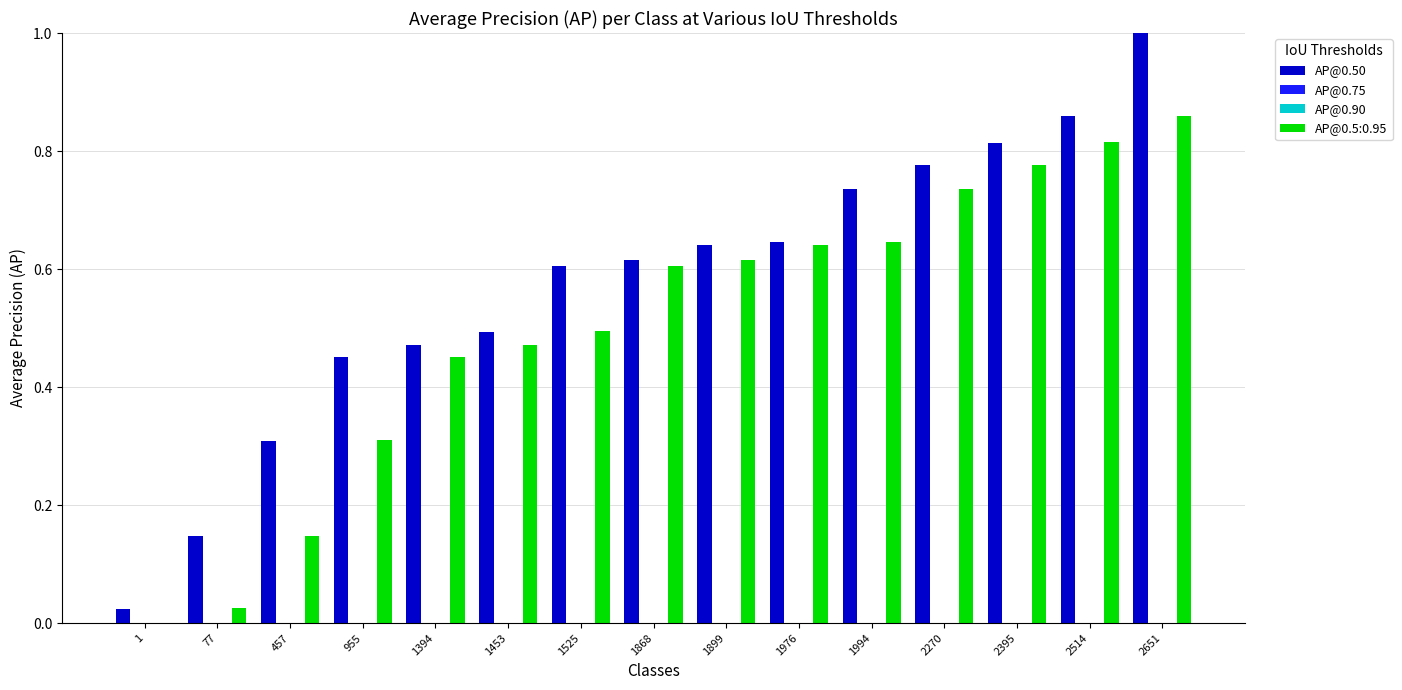

Which series has the largest total across all categories?

AP@0.50